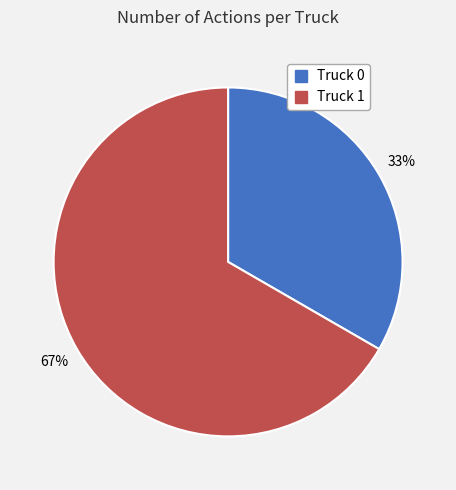

To the nearest percent, what is the average slice percentage?

50%